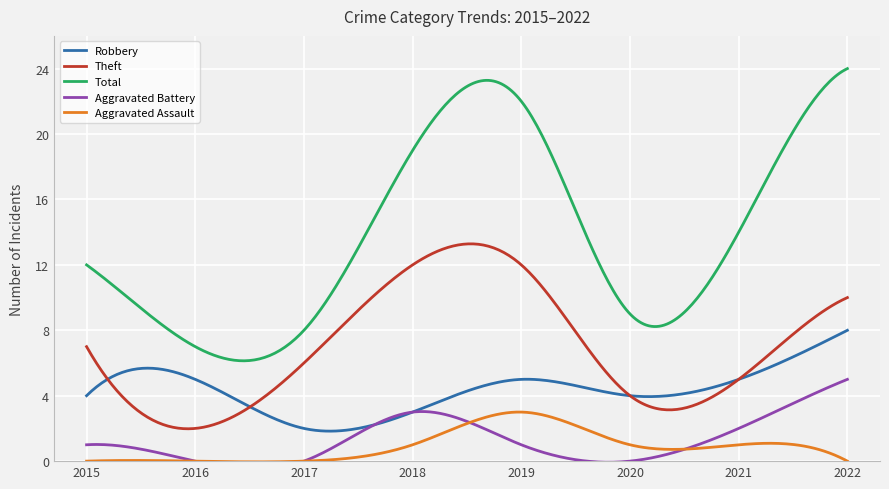

List the series in order of their peak value, highest first.

Total, Theft, Robbery, Aggravated Battery, Aggravated Assault